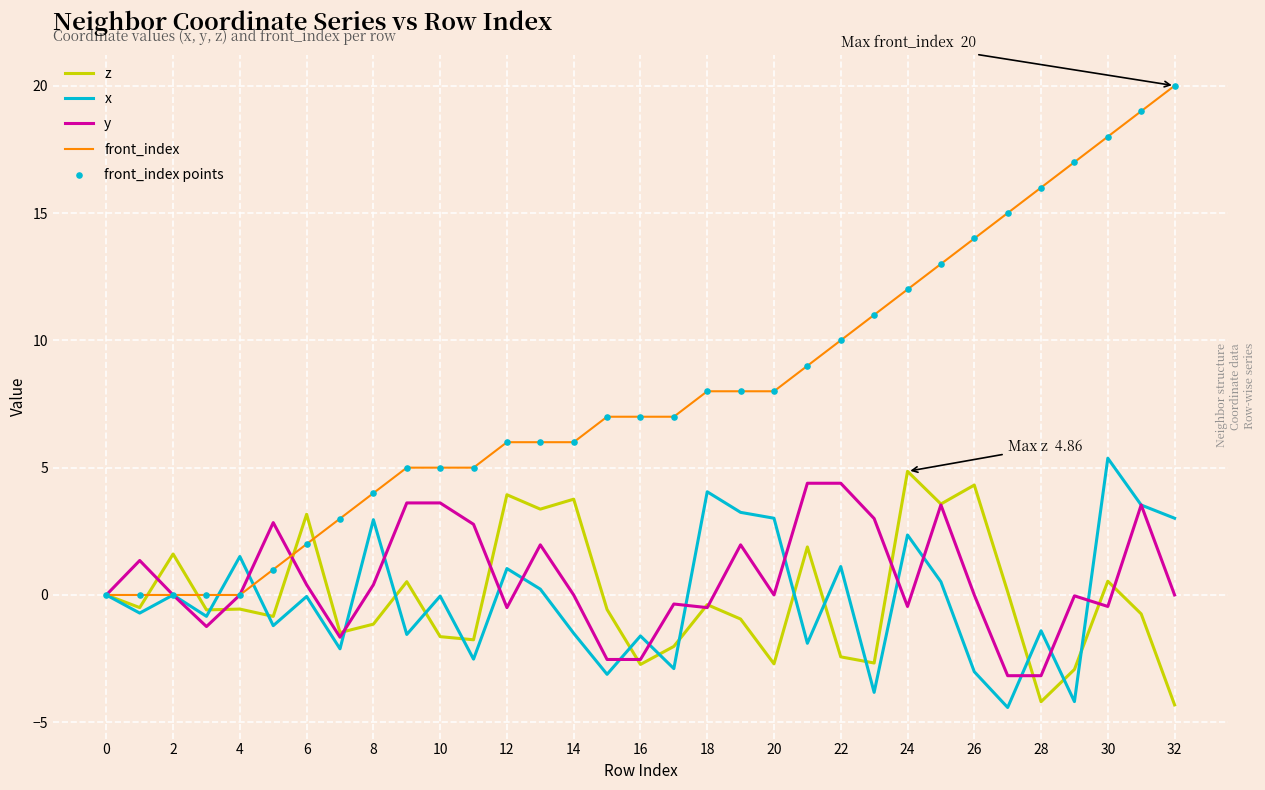

Which series has the largest total across all categories?

front_index